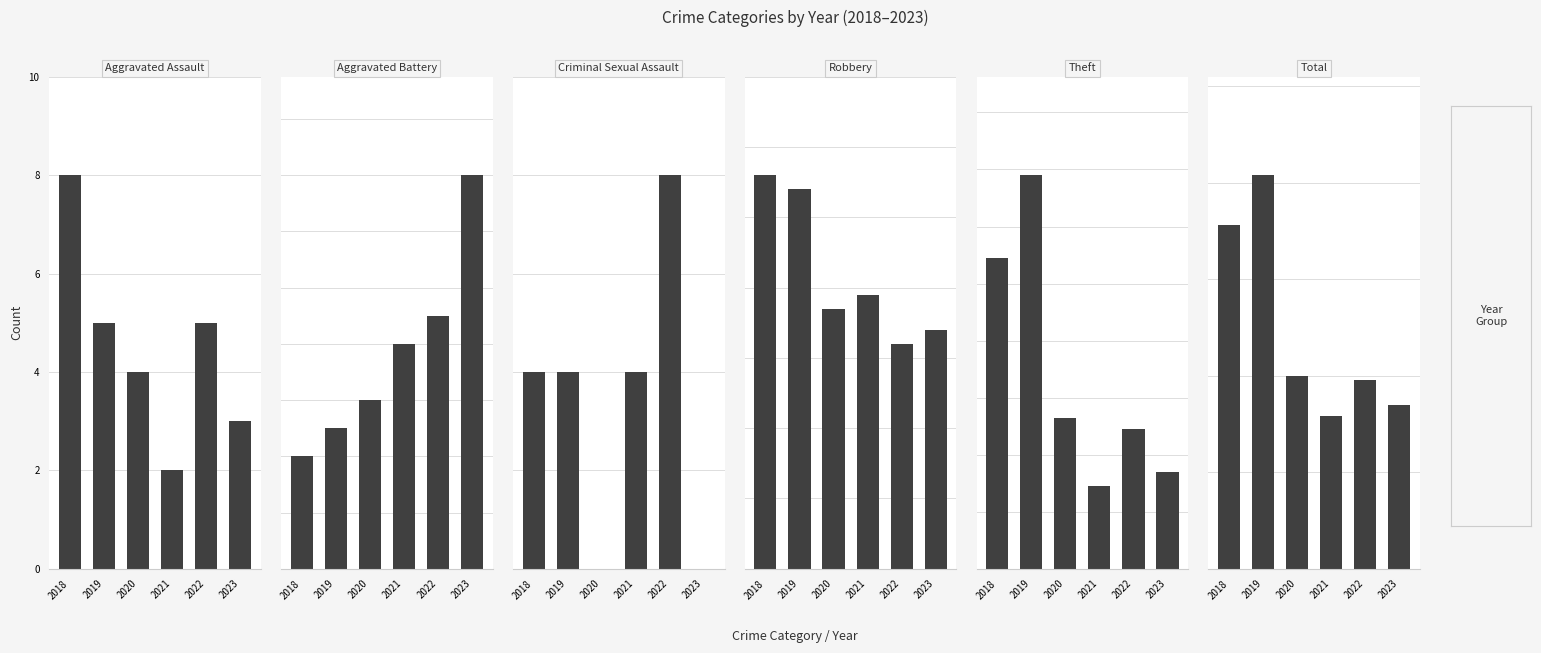

The Theft series shows 53 at 2020. True or false?

True